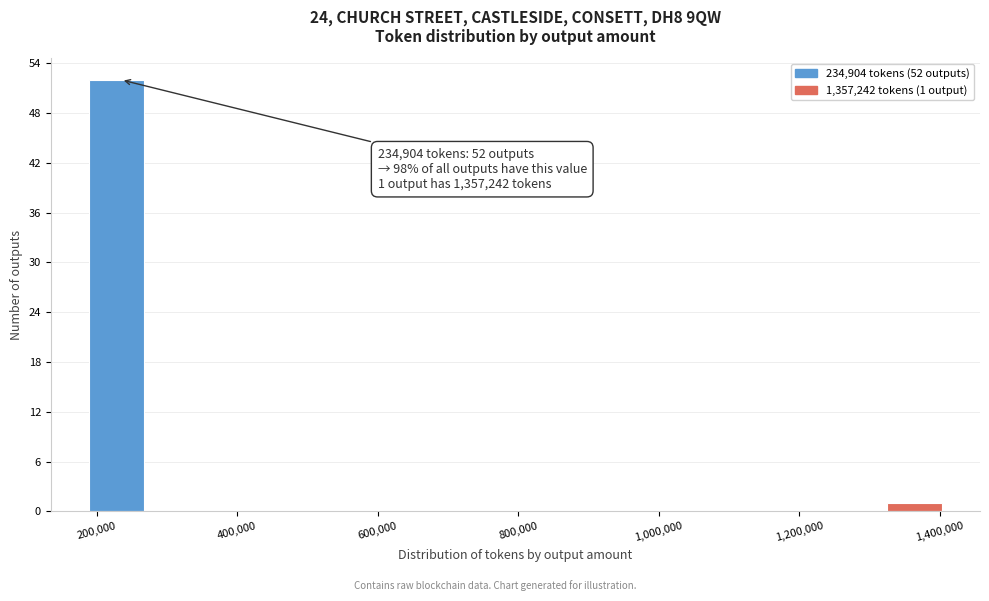

Over which range of the x-axis is the bar tallest?

180000 to 280000